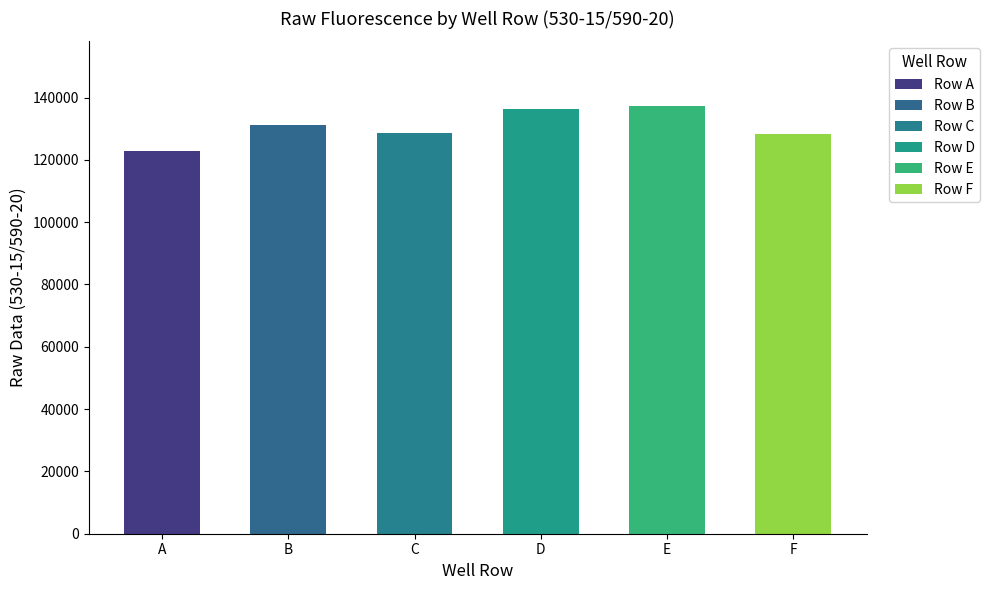

What is the ratio of the value at F to the value at A?

1.0